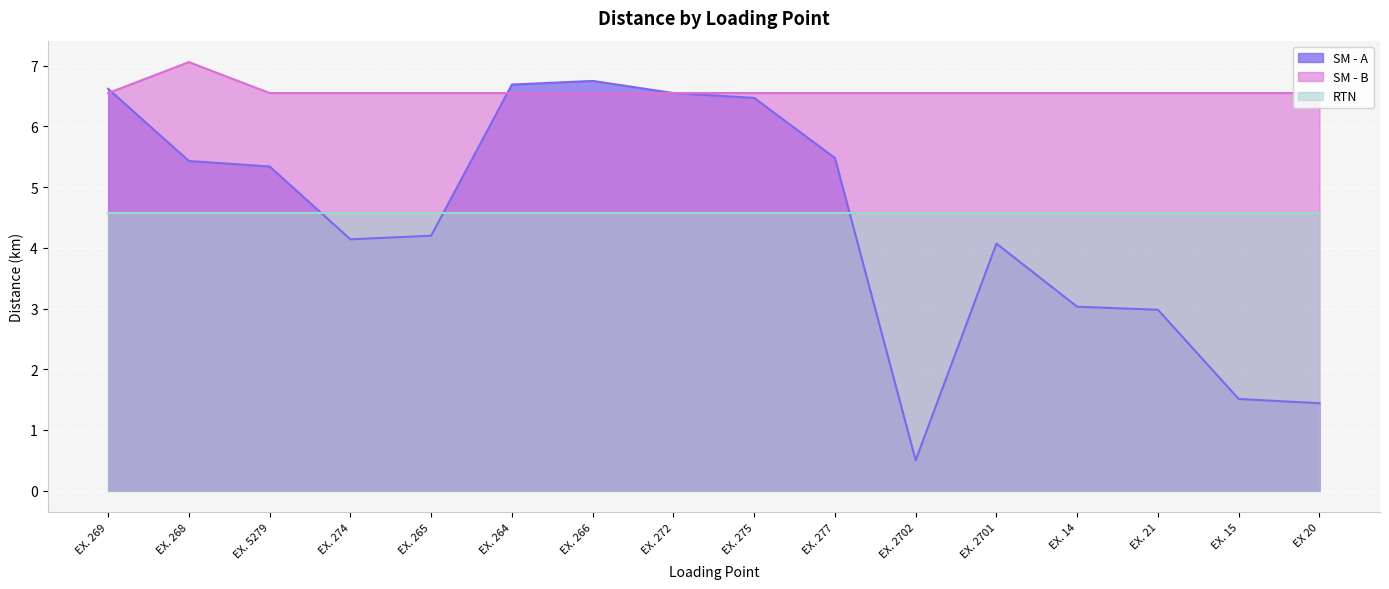

Which series ends up on top after the final intersection of RTN and SM - A?

RTN